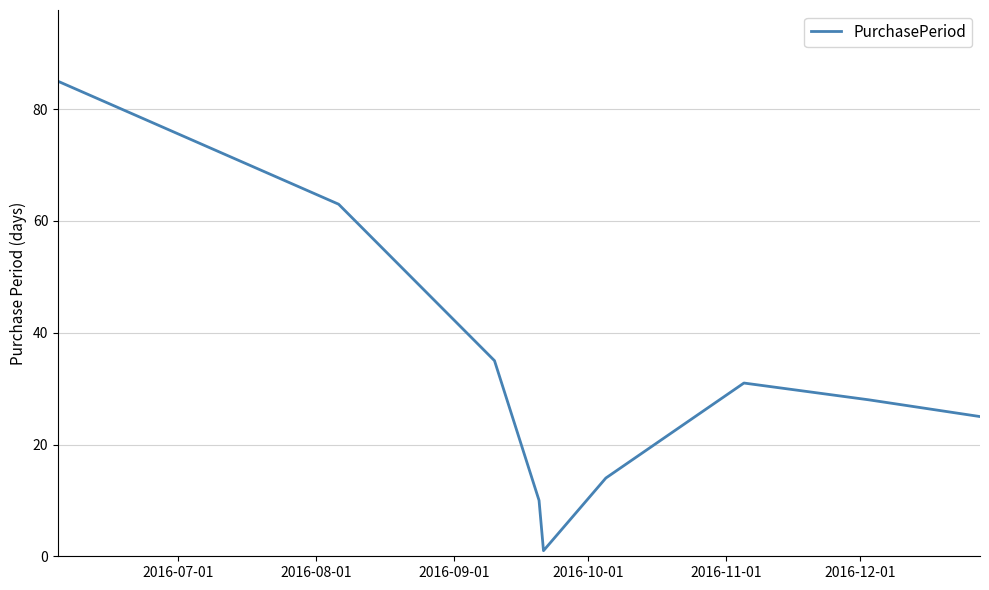

What is the greatest value displayed?

85